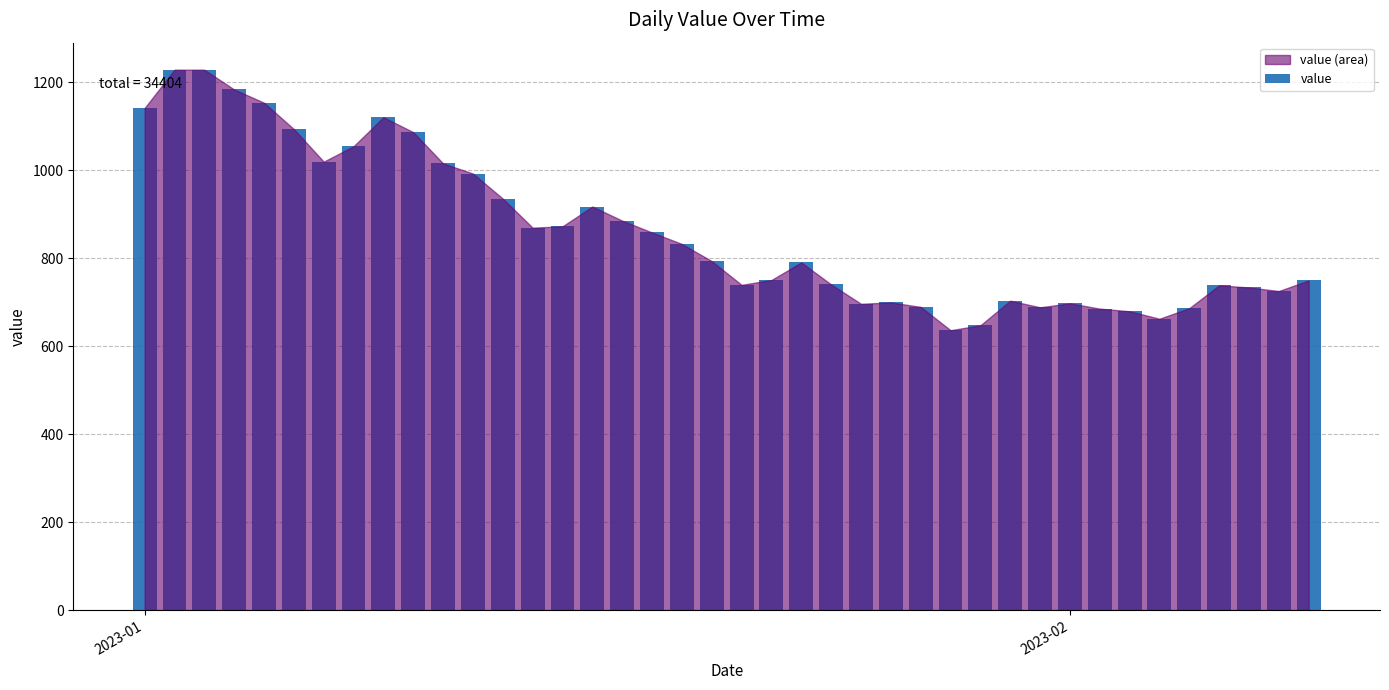

What is the maximum value shown in the chart?

1228